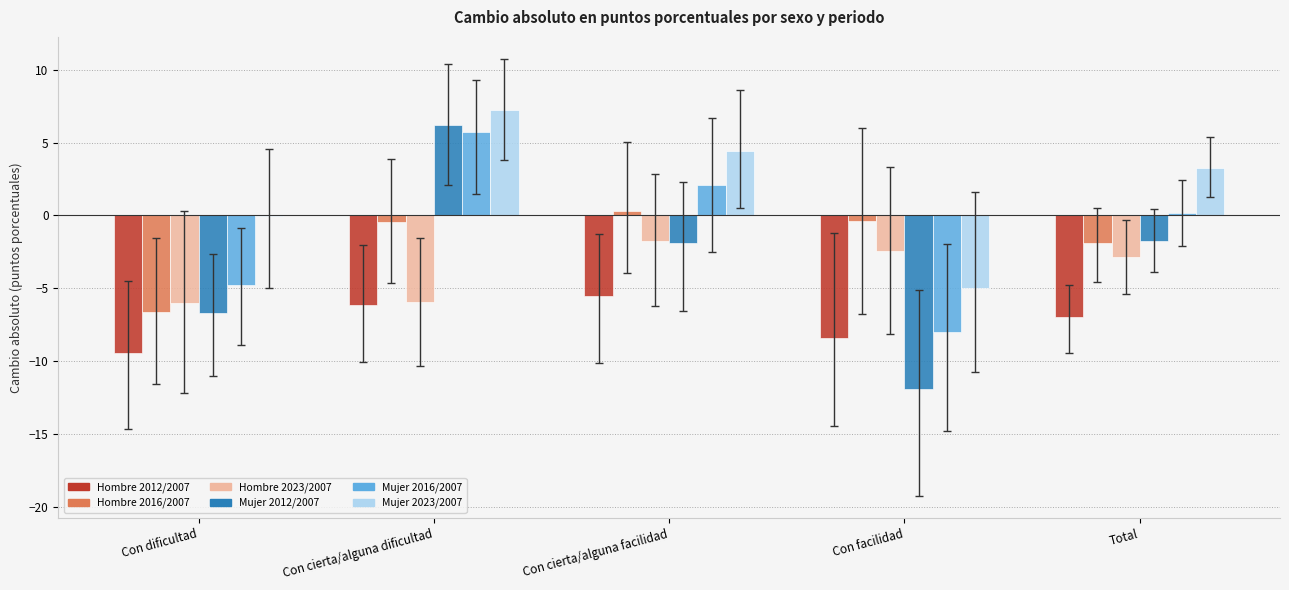

Which label corresponds to the largest value in the chart?

Con cierta/alguna dificultad